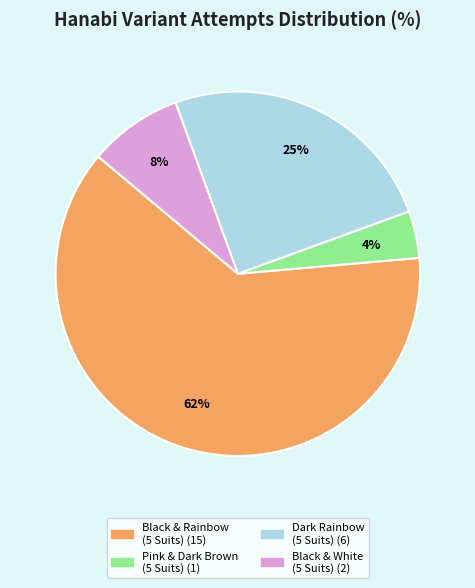

Count the number of slices in the pie.

4